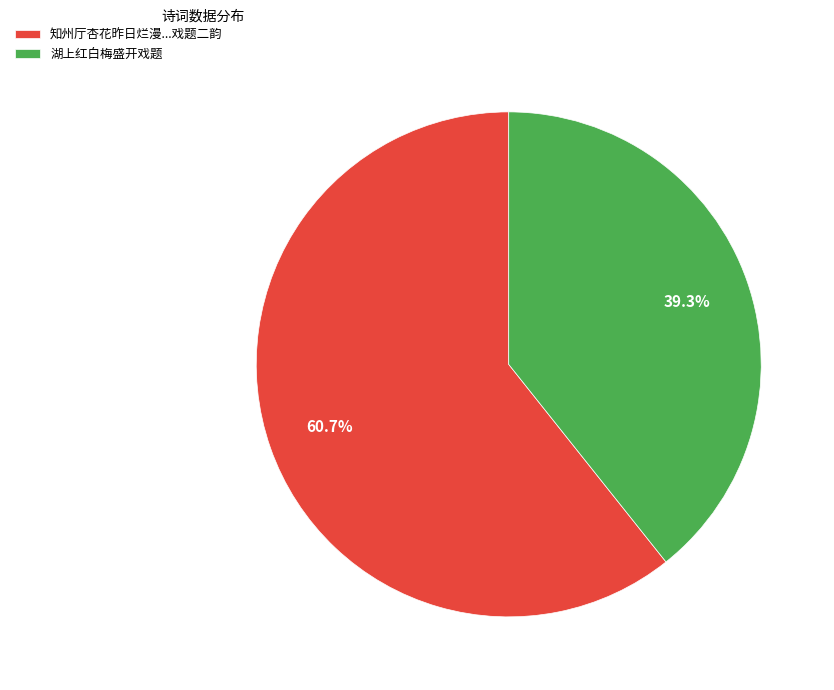

Which category has the biggest portion of the pie?

知州厅杏花昨日烂漫...戏题二韵